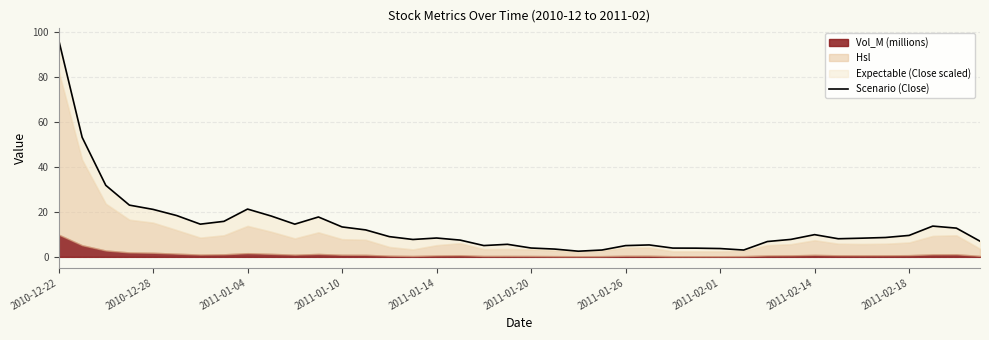

Reading left to right, extract all data points from this chart.

96.6	53.1	31.8	23.0	21.1	18.3	14.5	15.8	21.2	18.1	14.5	17.7	13.3	12.0	9.0	7.7	8.4	7.4	5.0	5.6	3.9	3.5	2.5	3.0	5.0	5.3	3.9	3.9	3.7	3.0	6.8	7.8	9.9	8.0	8.3	8.6	9.5	13.7	12.8	7.0